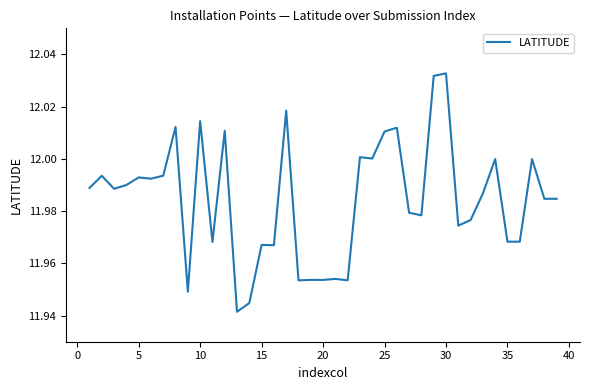

Reading left to right, extract all data points from this chart.

12.0	12.0	12.0	12.0	12.0	12.0	12.0	12.0	11.9	12.0	12.0	12.0	11.9	11.9	12.0	12.0	12.0	12.0	12.0	12.0	12.0	12.0	12.0	12.0	12.0	12.0	12.0	12.0	12.0	12.0	12.0	12.0	12.0	12.0	12.0	12.0	12.0	12.0	12.0